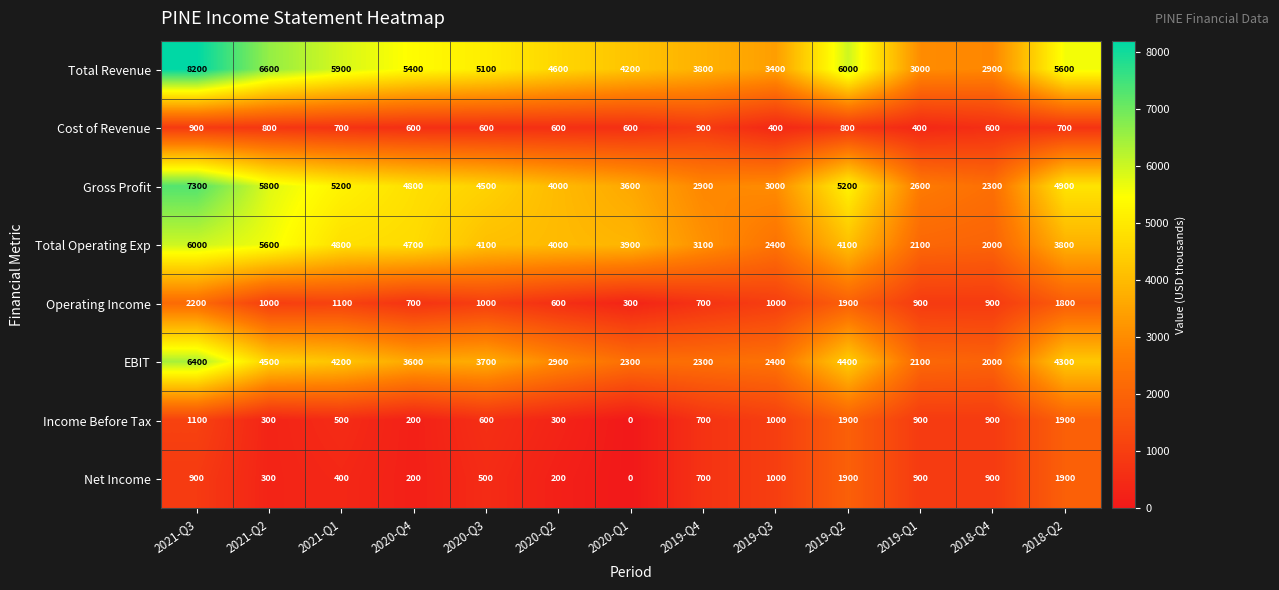

How many data points does each series have?

13